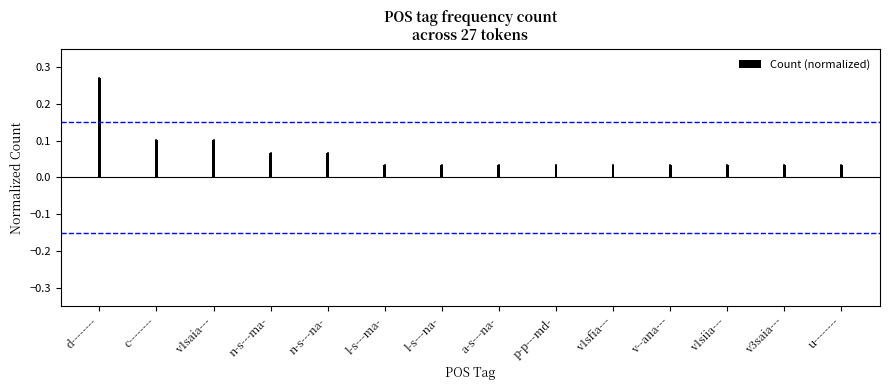

Is it true that the value at l-s---ma- is 0.1?

False